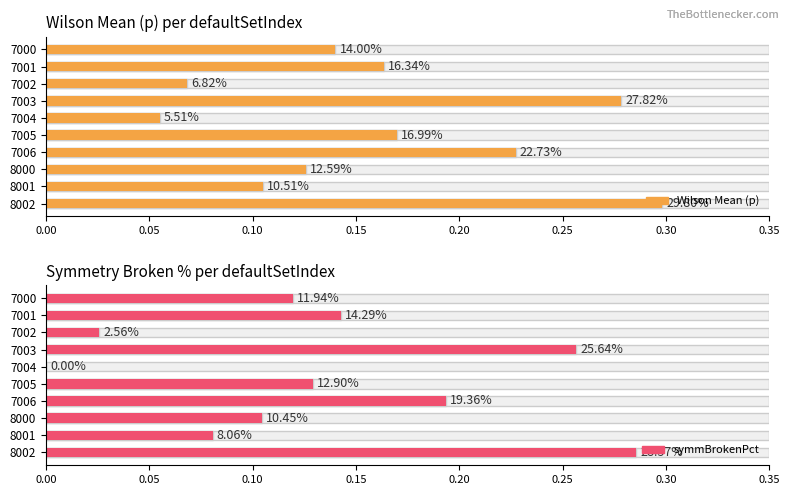

The symmBrokenPct series shows 0.2 at 7006. True or false?

True